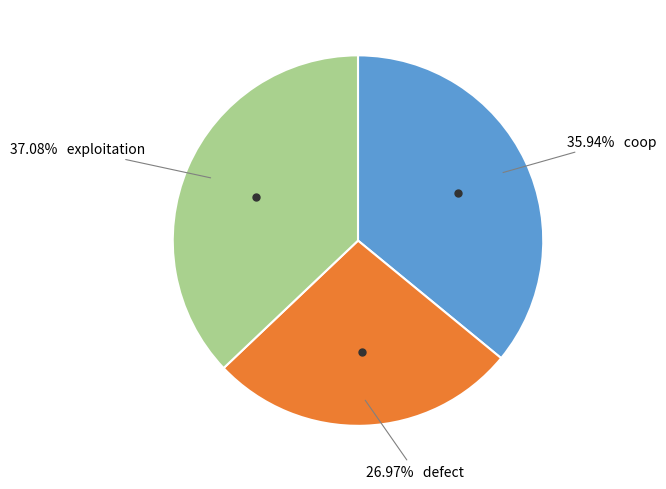

Does any single category account for the majority?

No